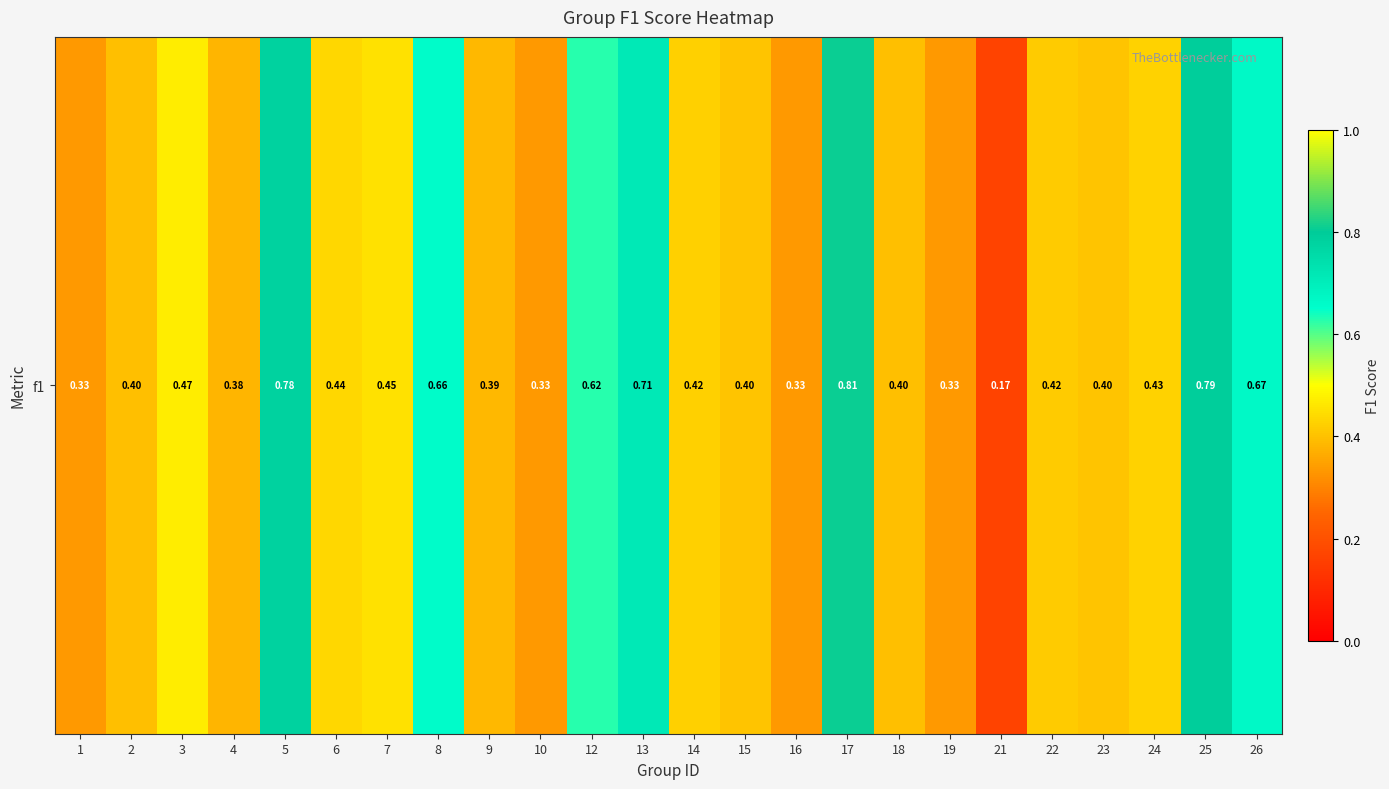

True or false: the data shows 0.2 at 2.

False